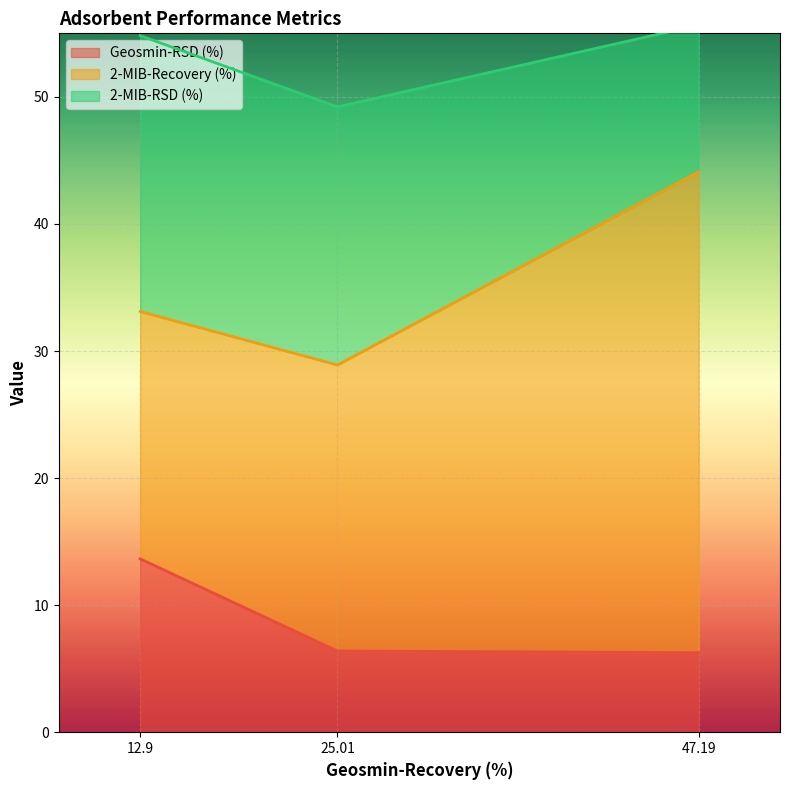

What is the lowest value of the Geosmin-RSD (%) series?

6.3